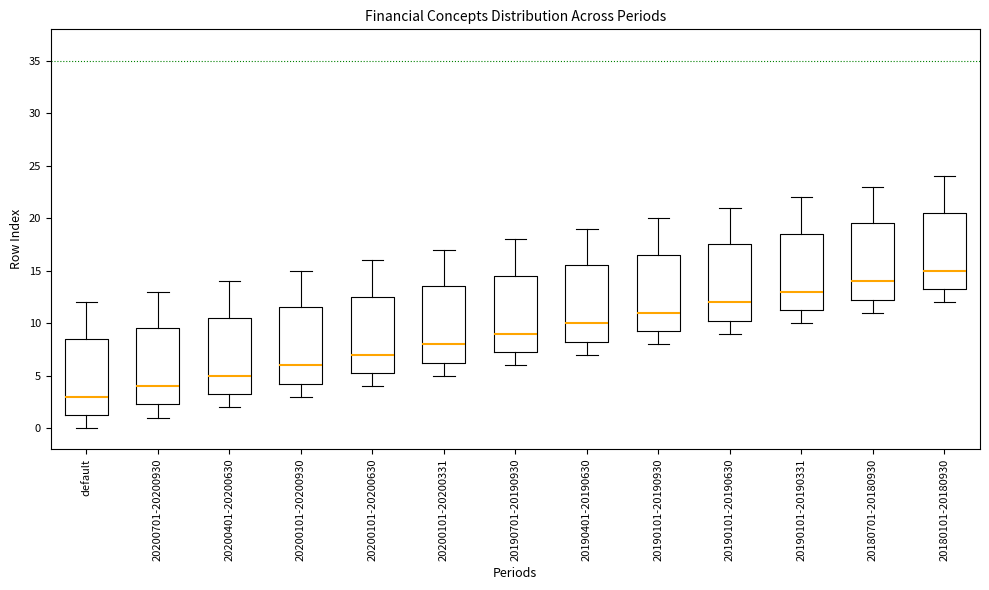

Which box has the lowest median line?

default